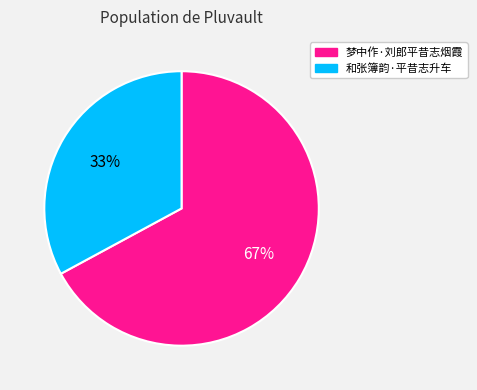

Which slice is the largest?

梦中作·刘郎平昔志烟霞